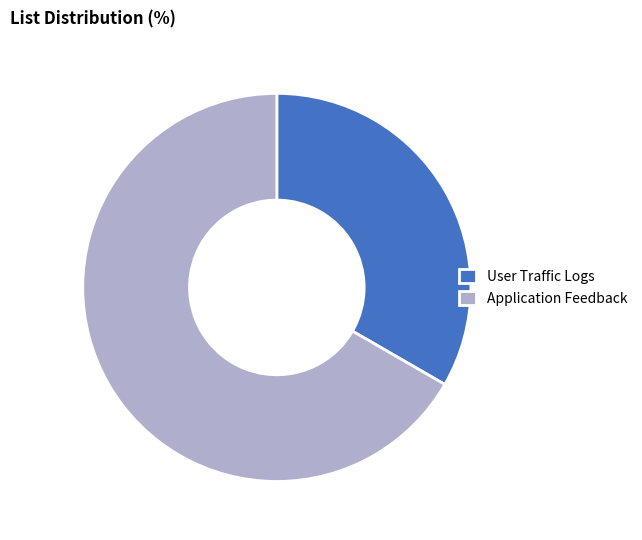

Which has a higher value, Application Feedback or User Traffic Logs?

Application Feedback